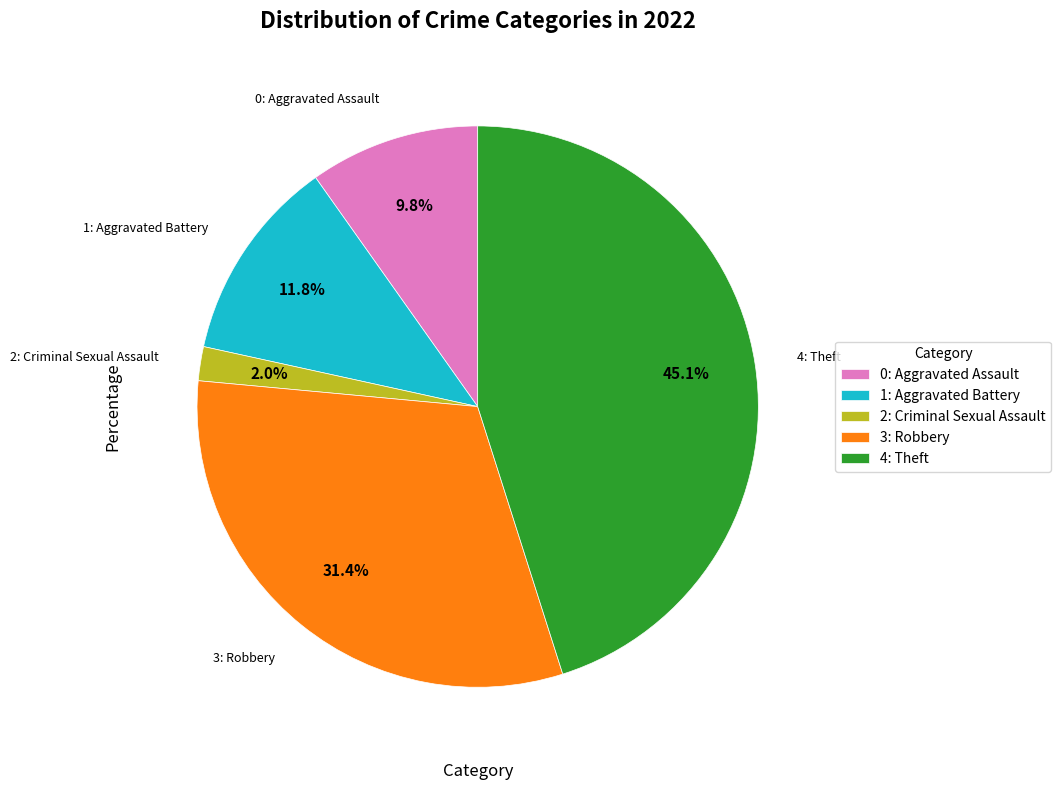

Rank the categories by value from lowest to highest.

2: Criminal Sexual Assault, 0: Aggravated Assault, 1: Aggravated Battery, 3: Robbery, 4: Theft